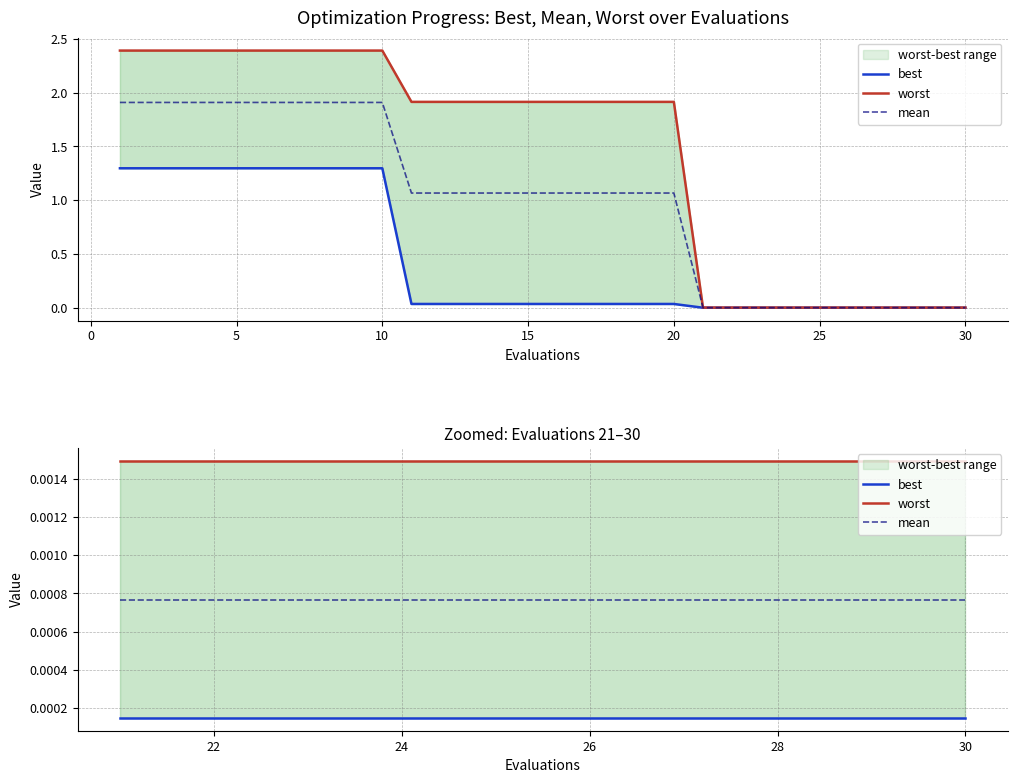

True or false: mean has a value of 0.0 at 5.

False